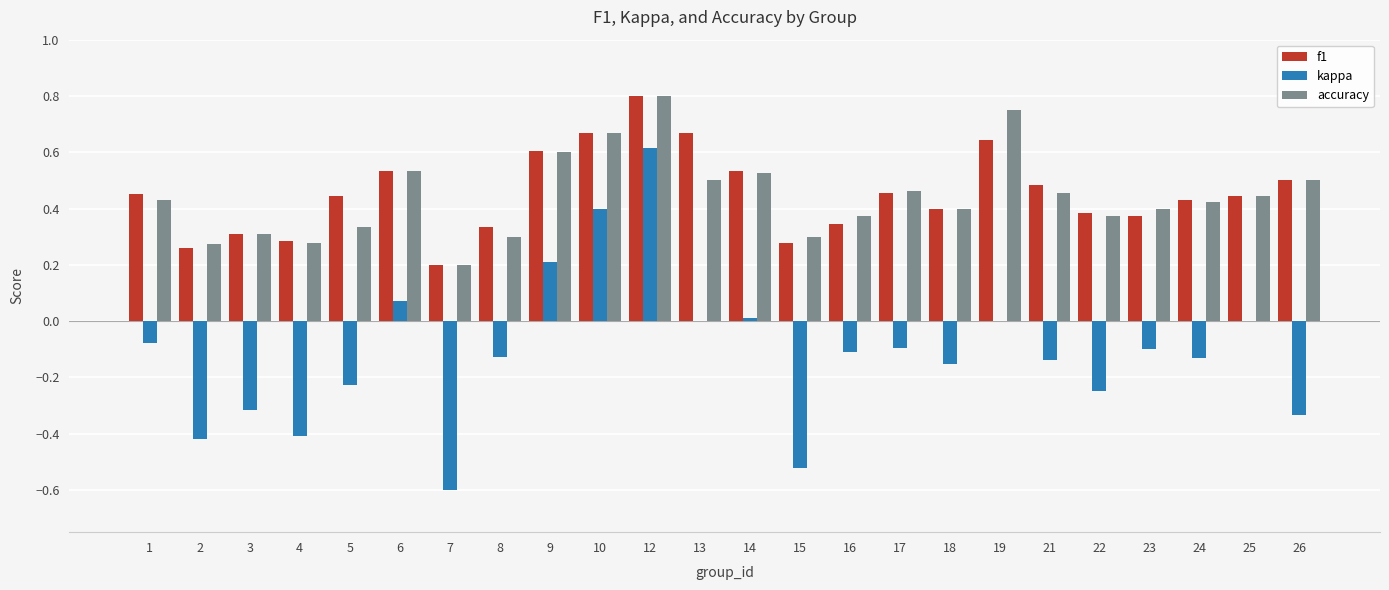

At which category is the sum across all series the highest?

12